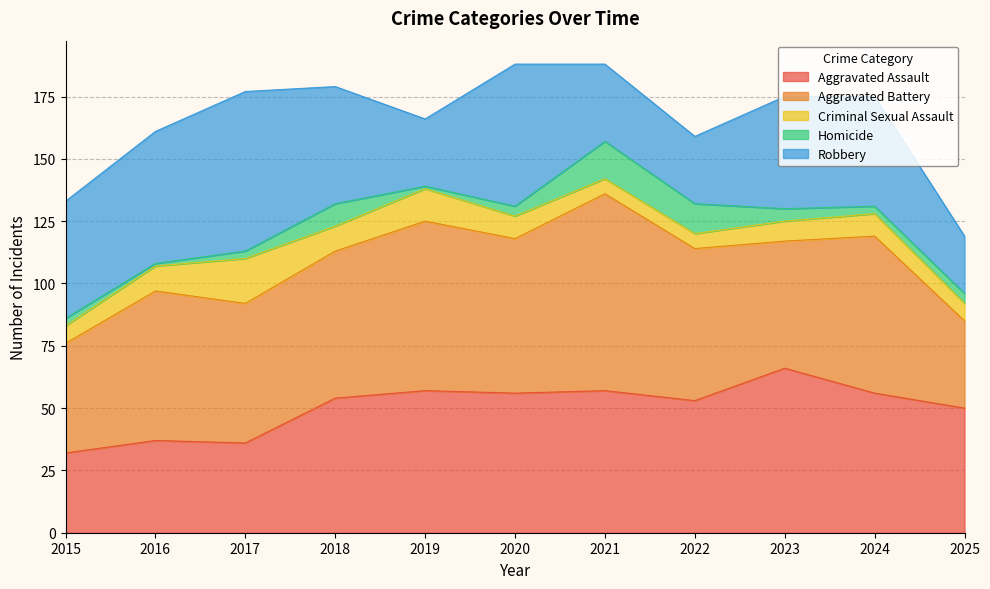

Count the number of categories in the chart.

11